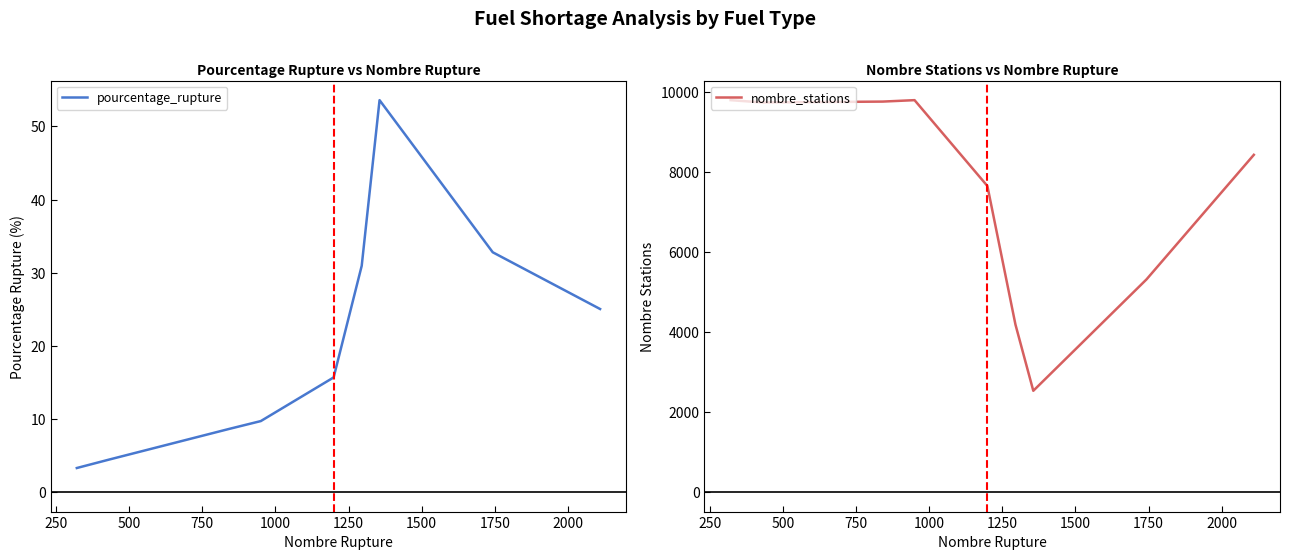

Reading left to right, what are all the values shown in this chart?

pourcentage_rupture: 3.3	4.4	8.6	9.7	15.7	30.9	53.6	32.8	25.0
nombre_stations: 9796.0	9738.0	9760.0	9796.0	7650.0	4185.0	2530.0	5315.0	8429.0